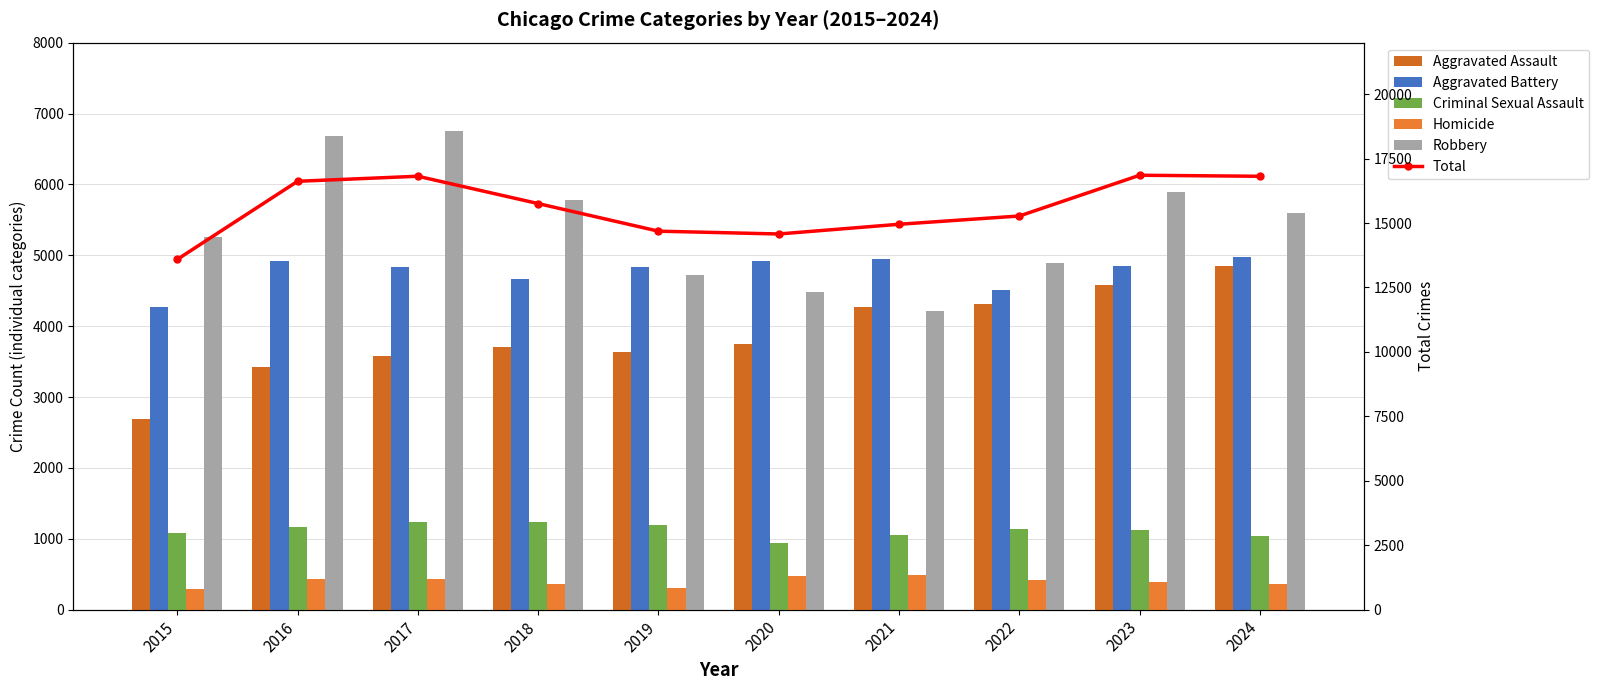

Are the bars grouped side by side (vs. stacked)?

Yes